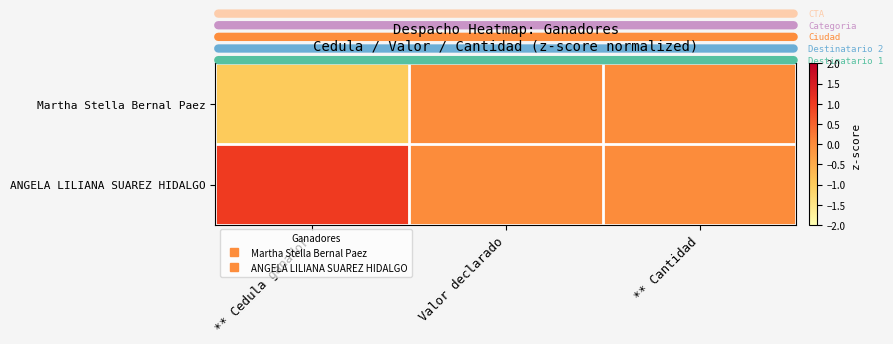

Rank the series by their maximum value, from highest to lowest.

ANGELA LILIANA SUAREZ HIDALGO, Martha Stella Bernal Paez